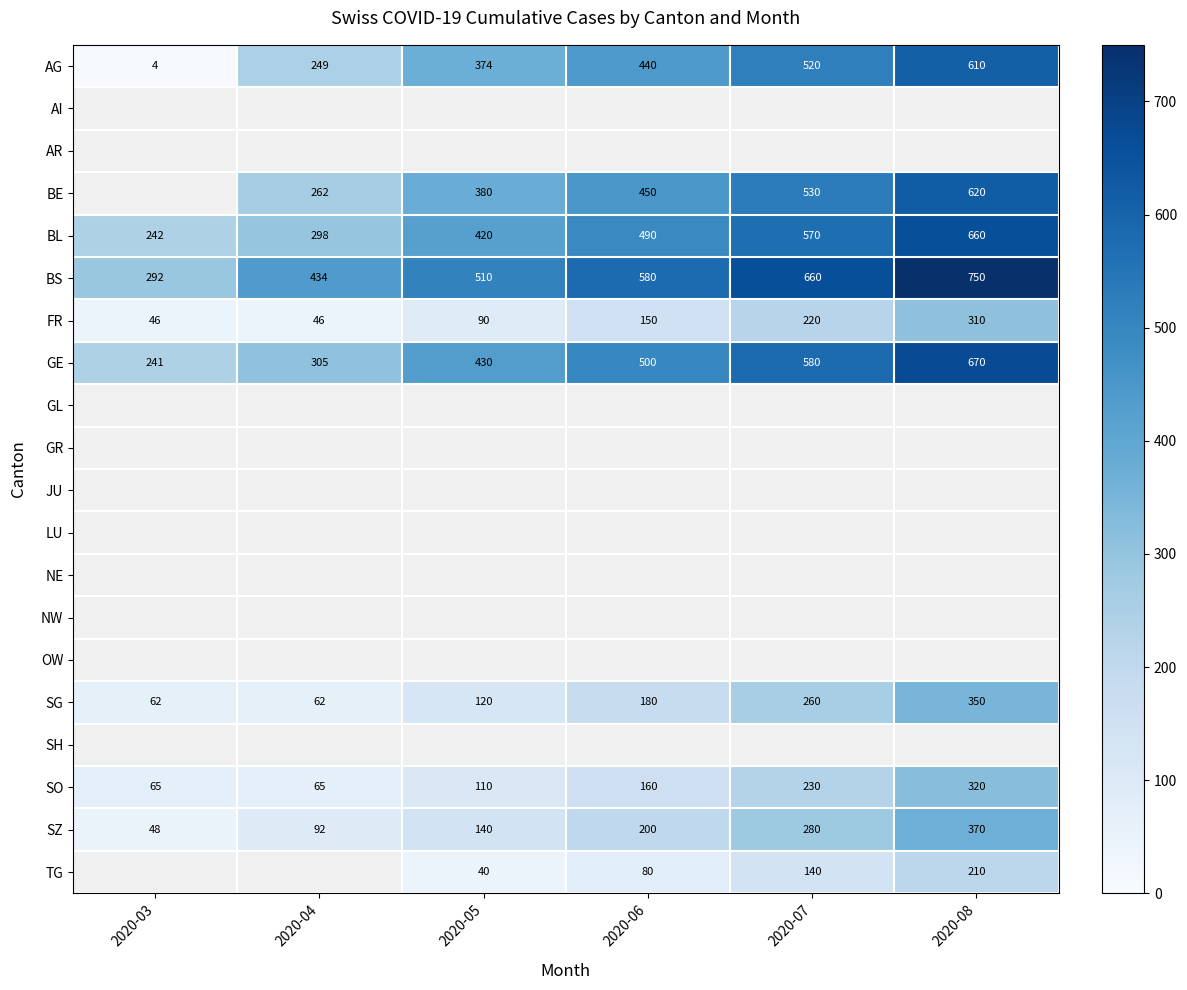

Where is AG nearest to the value 307?

2020-04